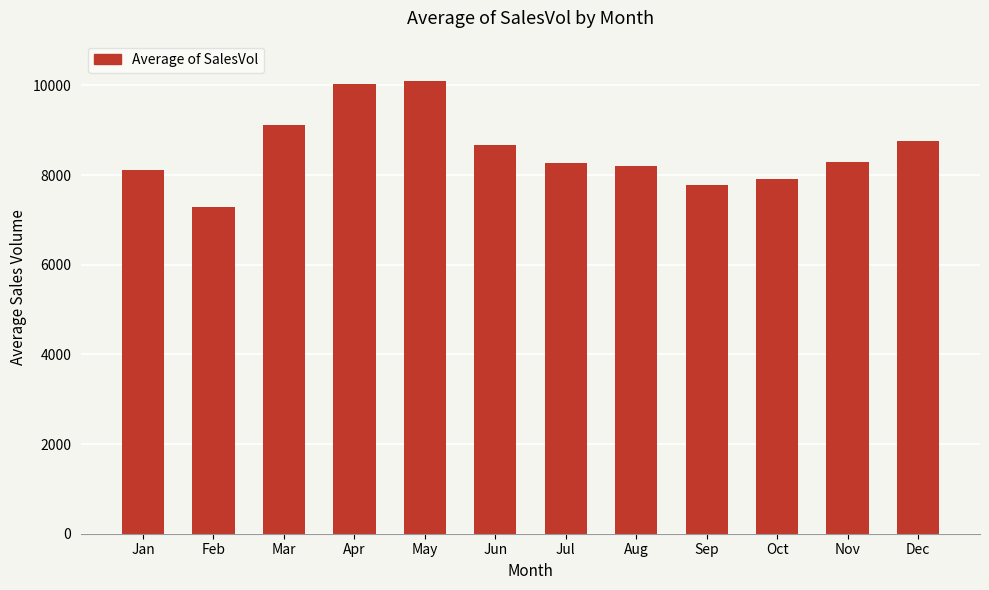

What is the sum of the values at Mar and Feb?

16388.0